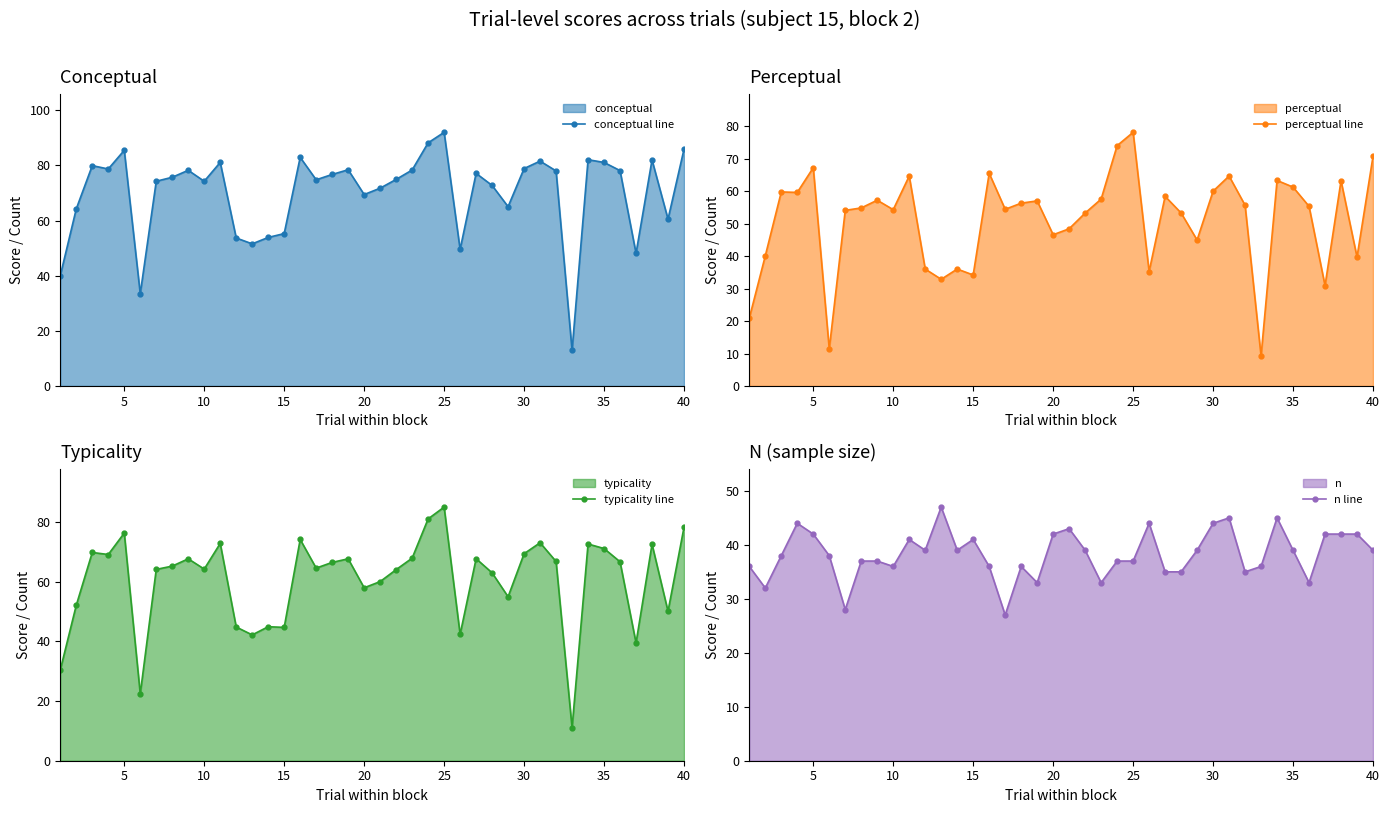

How many categories are shown in the chart?

40